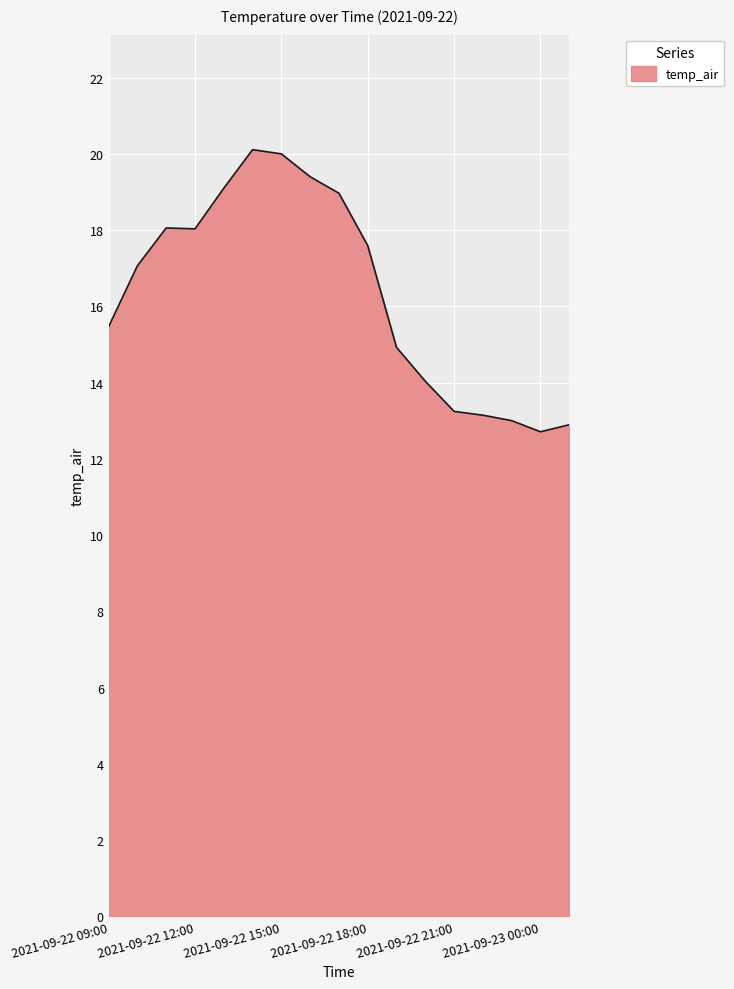

What is the average value?

16.3